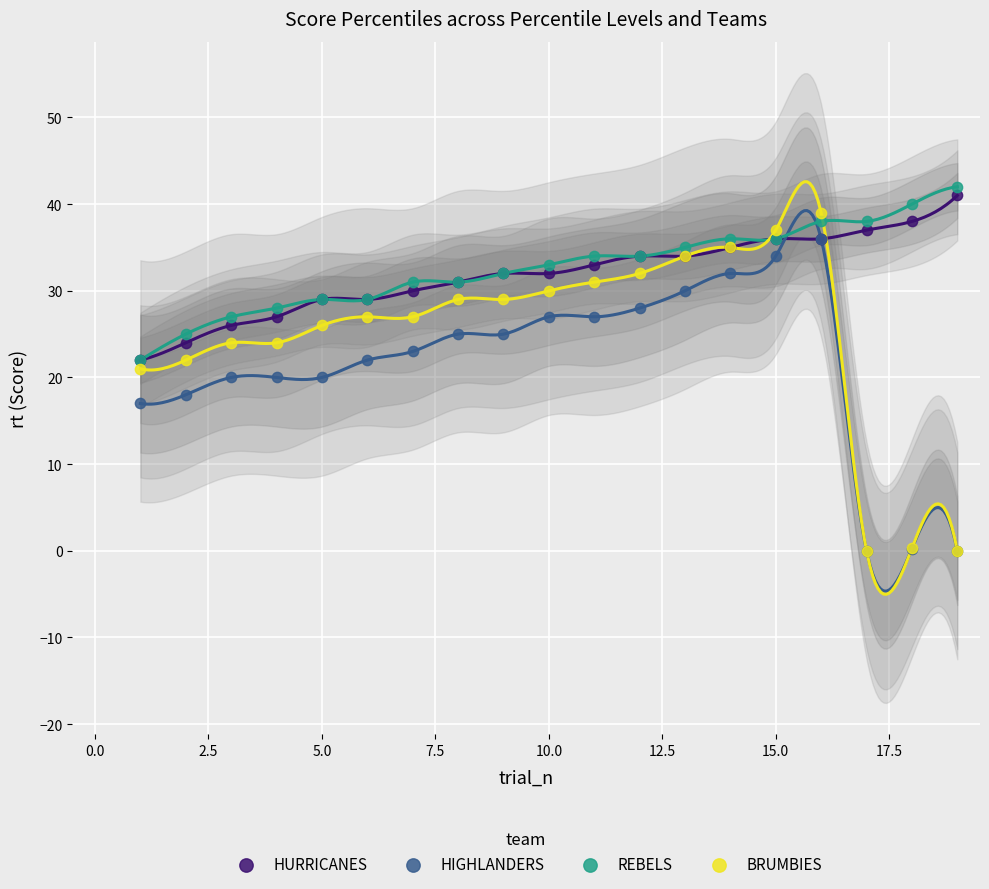

Which series has the widest spread of Y values?

BRUMBIES